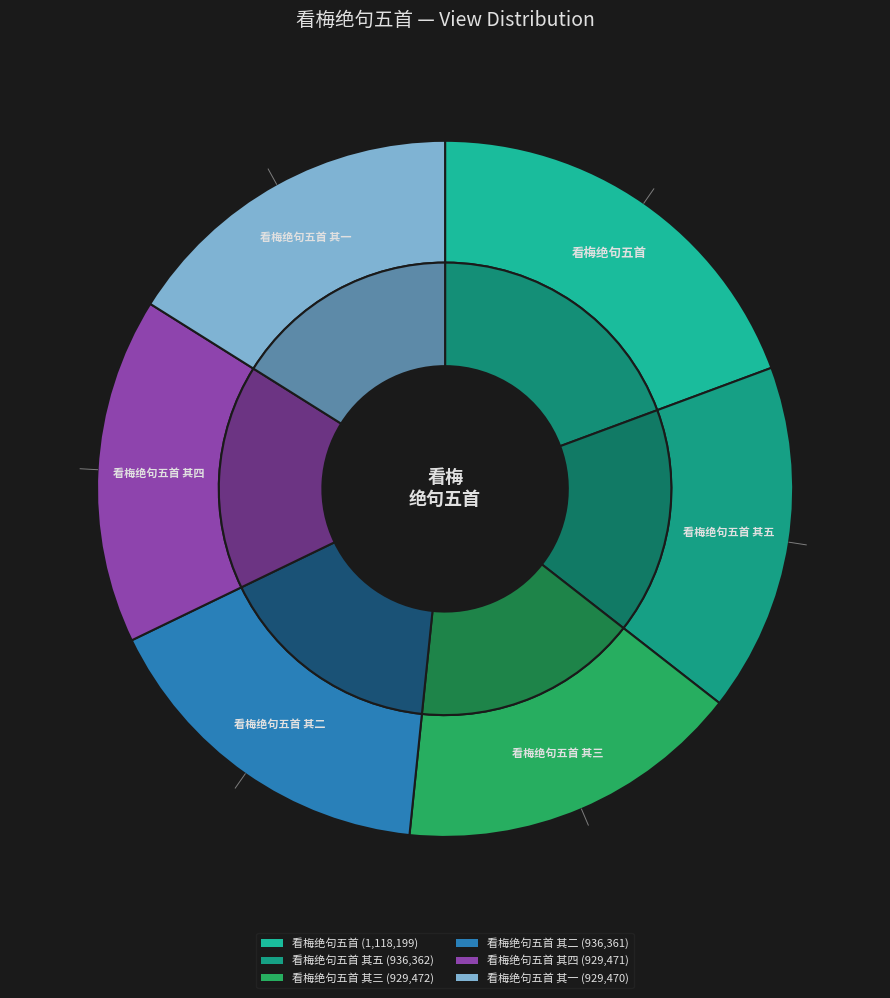

What percentage do 看梅绝句五首 其五 and 看梅绝句五首 together represent?

35.6%